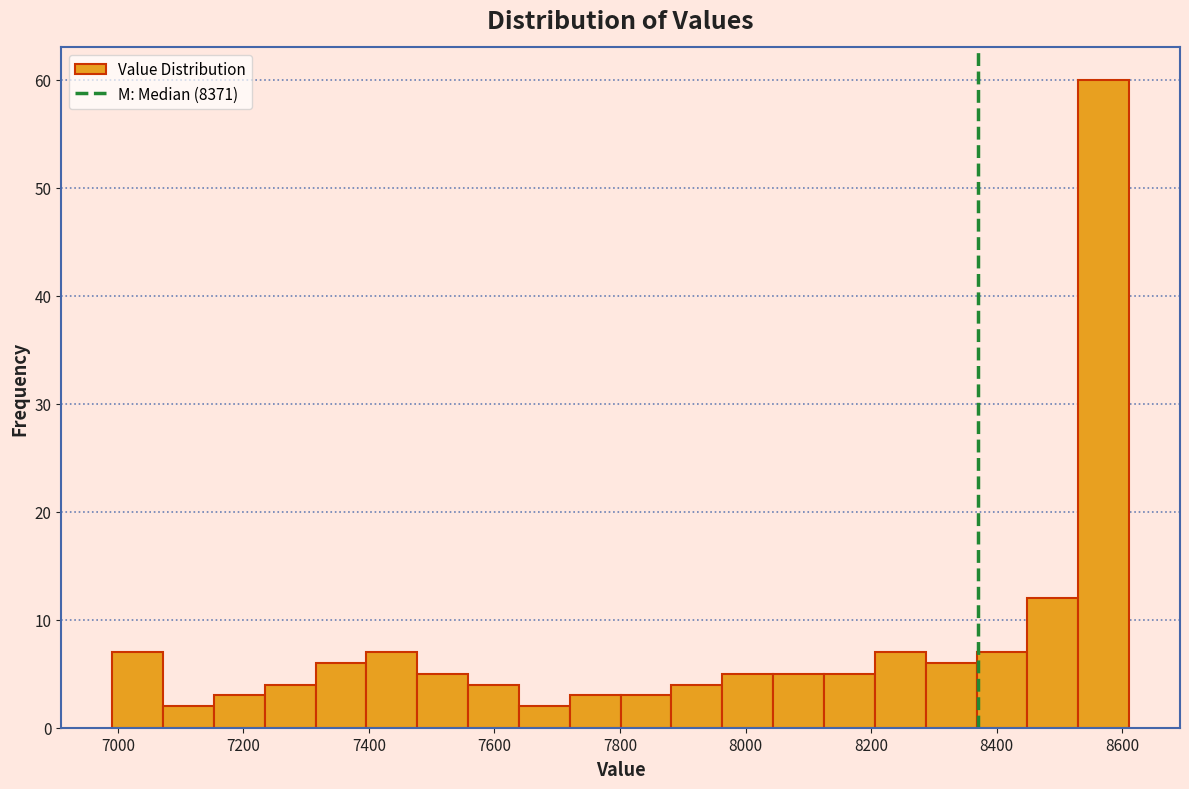

Which range on the x-axis has the tallest bar?

8540 to 8620